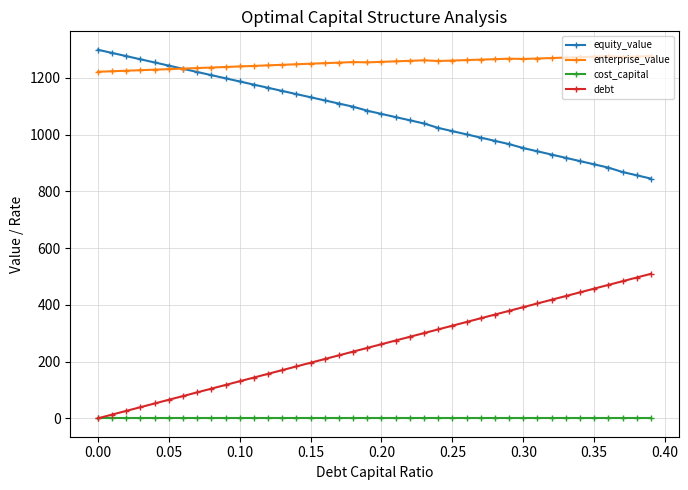

True or false: enterprise_value and debt cross at least once.

False